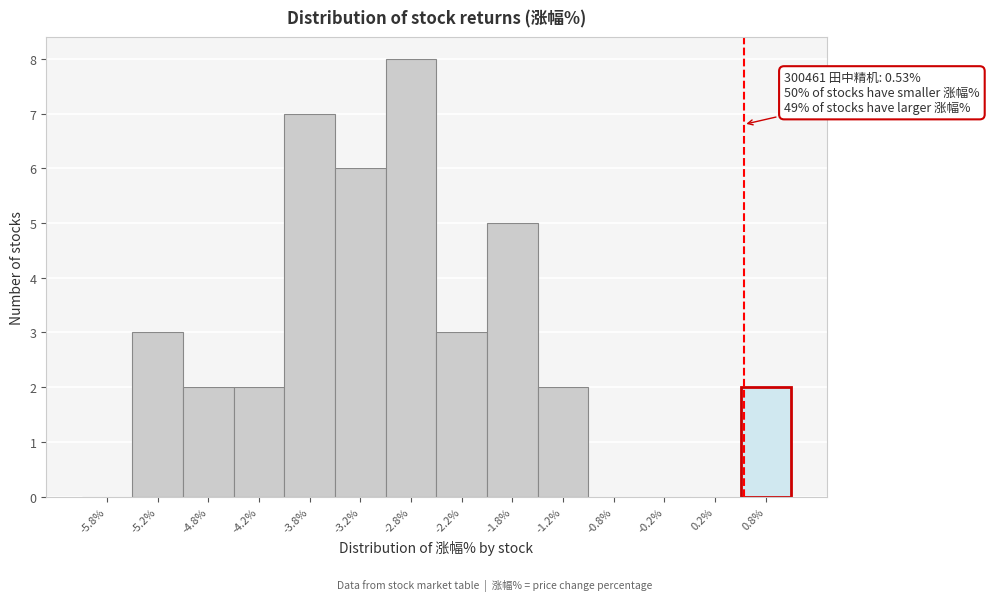

Over which range of the x-axis is the bar tallest?

-3.0 to -2.5